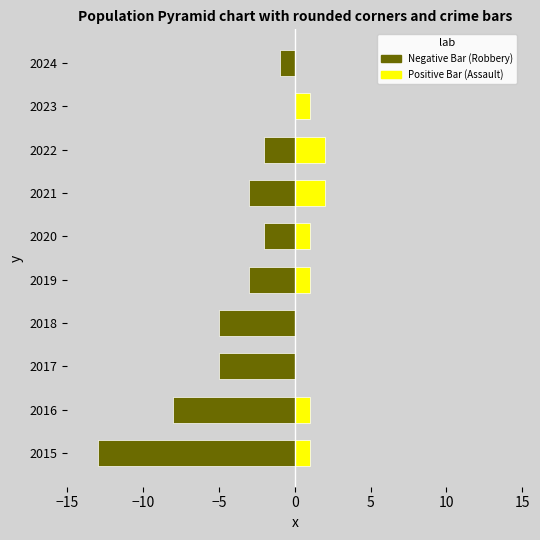

Rank the series by their average value, from lowest to highest.

Negative Bar (Robbery), Positive Bar (Assault)